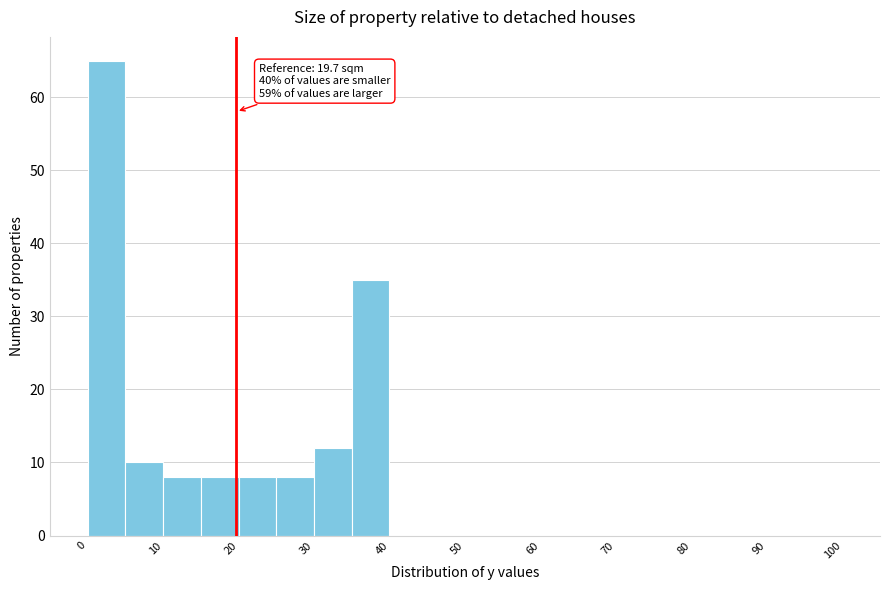

Which range on the x-axis has the tallest bar?

0 to 5